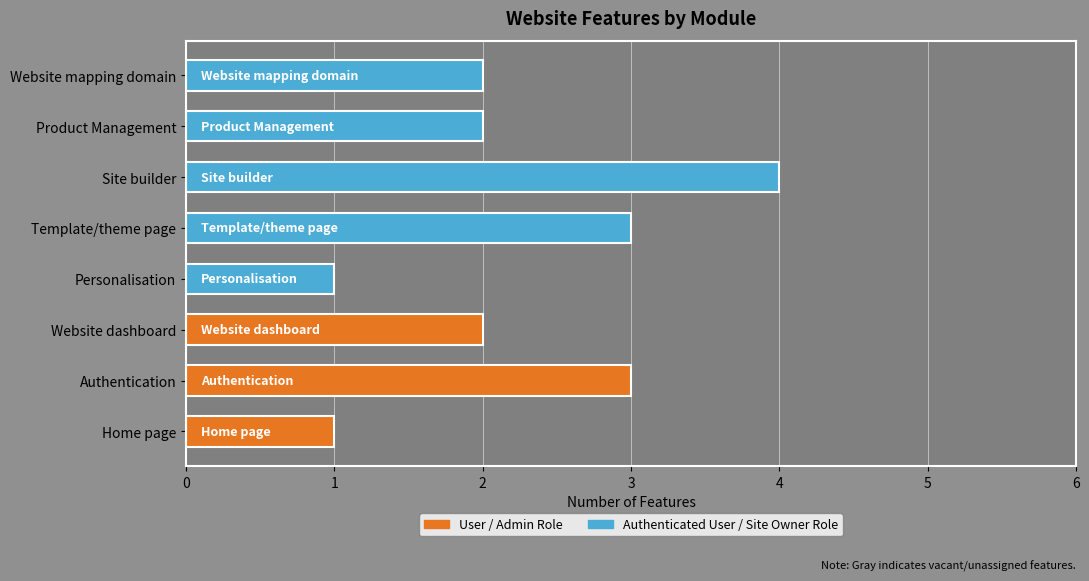

What is the approximate value at Site builder?

4